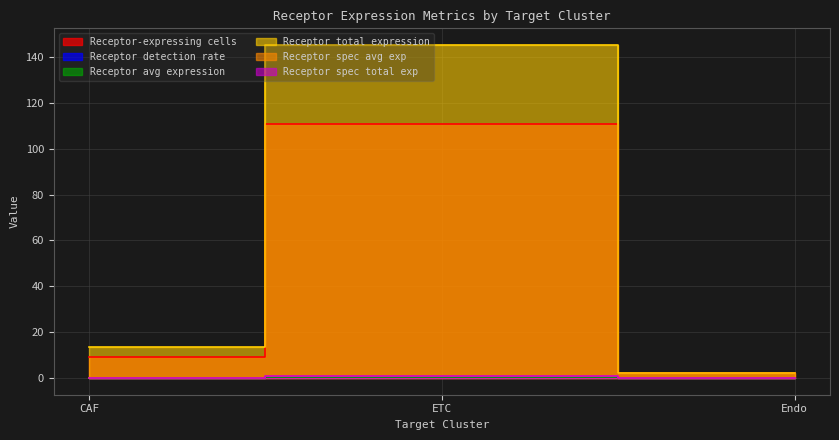

At which label does Receptor average expression value reach its minimum?

CAF